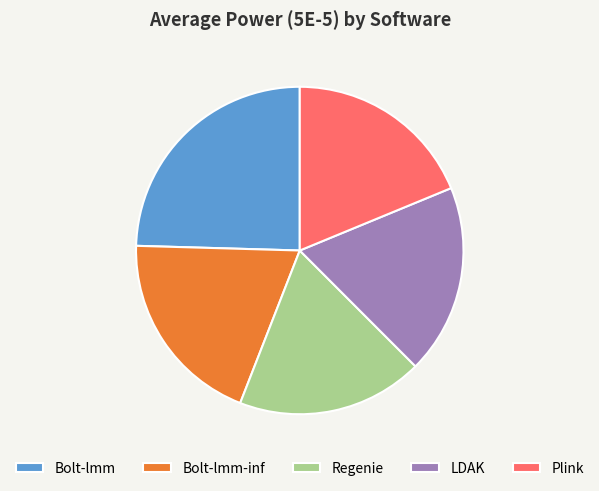

Do LDAK and Regenie together represent more than half of the pie?

No